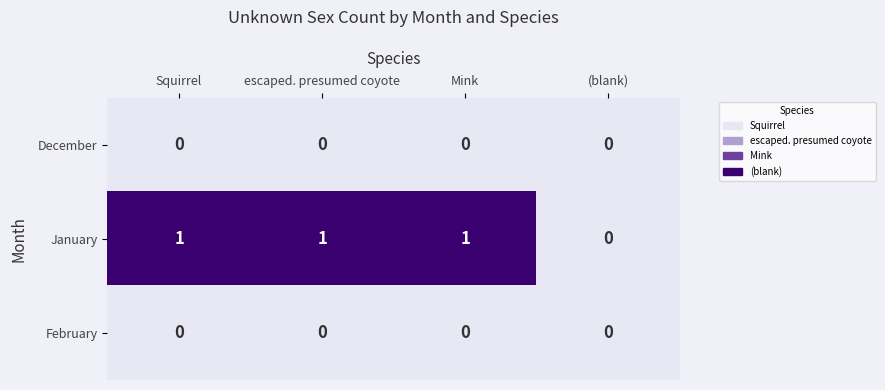

How many data points does each series have?

4